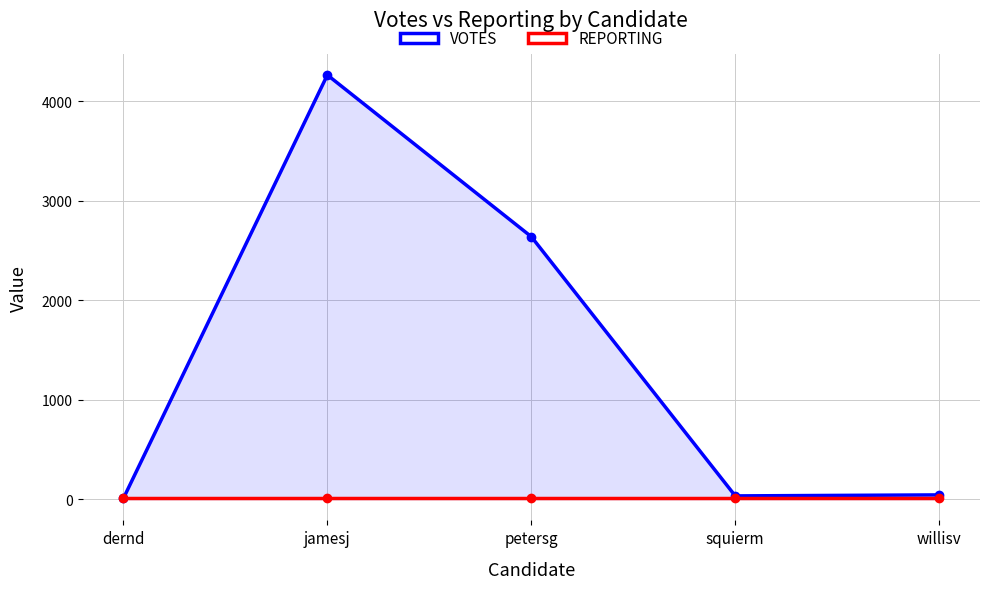

What is the difference between the highest and lowest values at squierm?

19